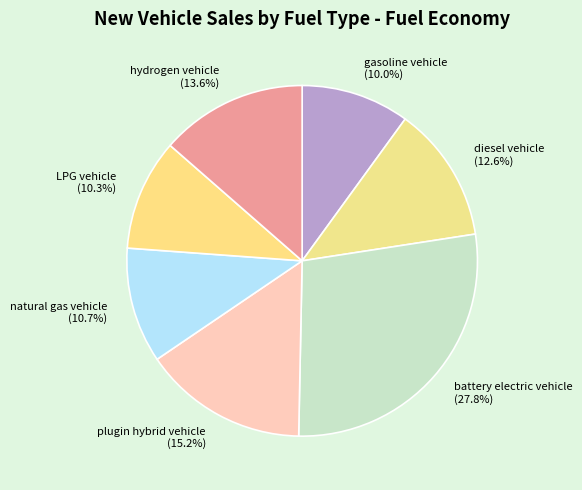

Is there any slice that represents more than half of the pie?

No